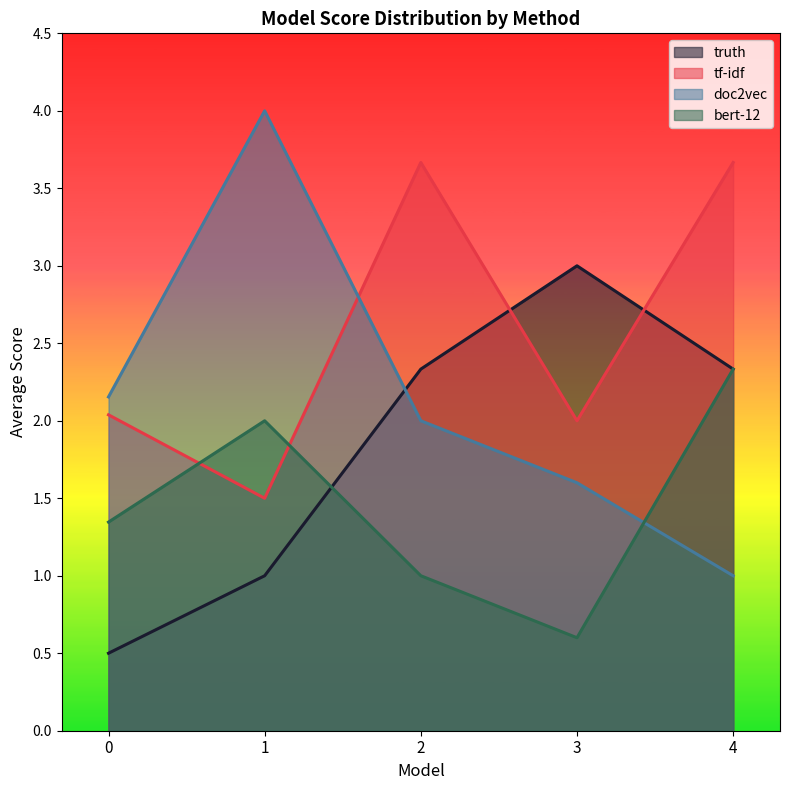

What is the sum of all bert-12 values?

7.3